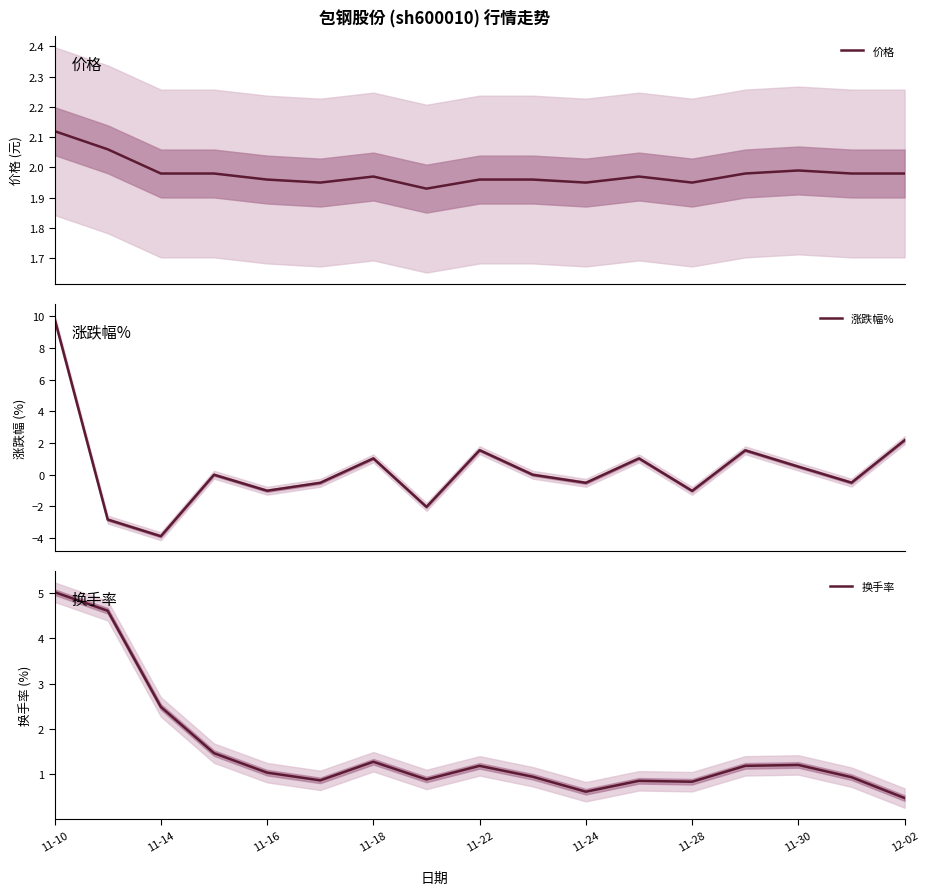

At which label does 涨跌幅% reach its peak?

11-10